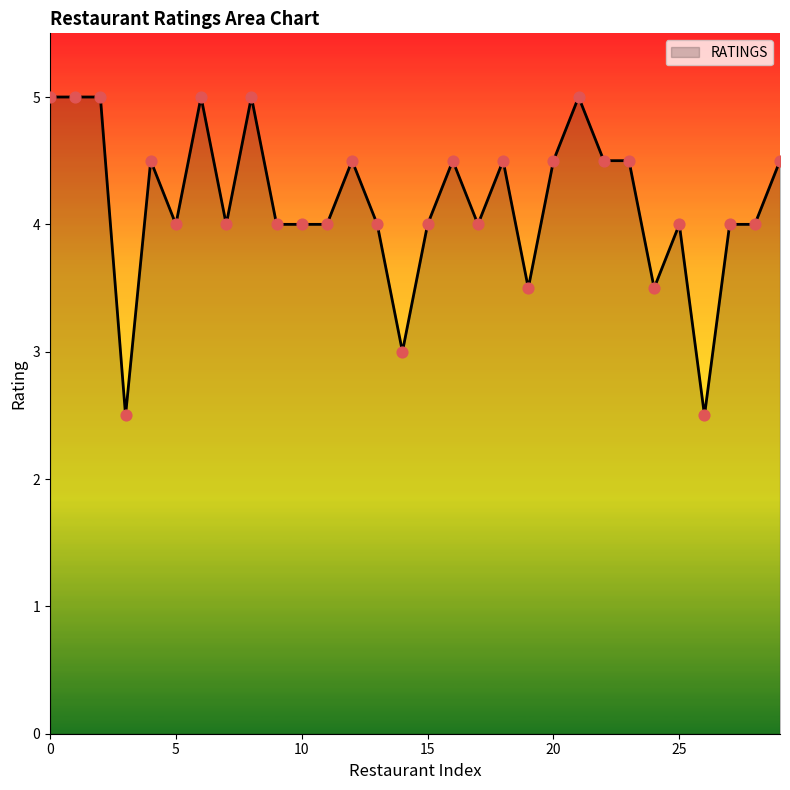

What is the minimum value shown in the chart?

2.5